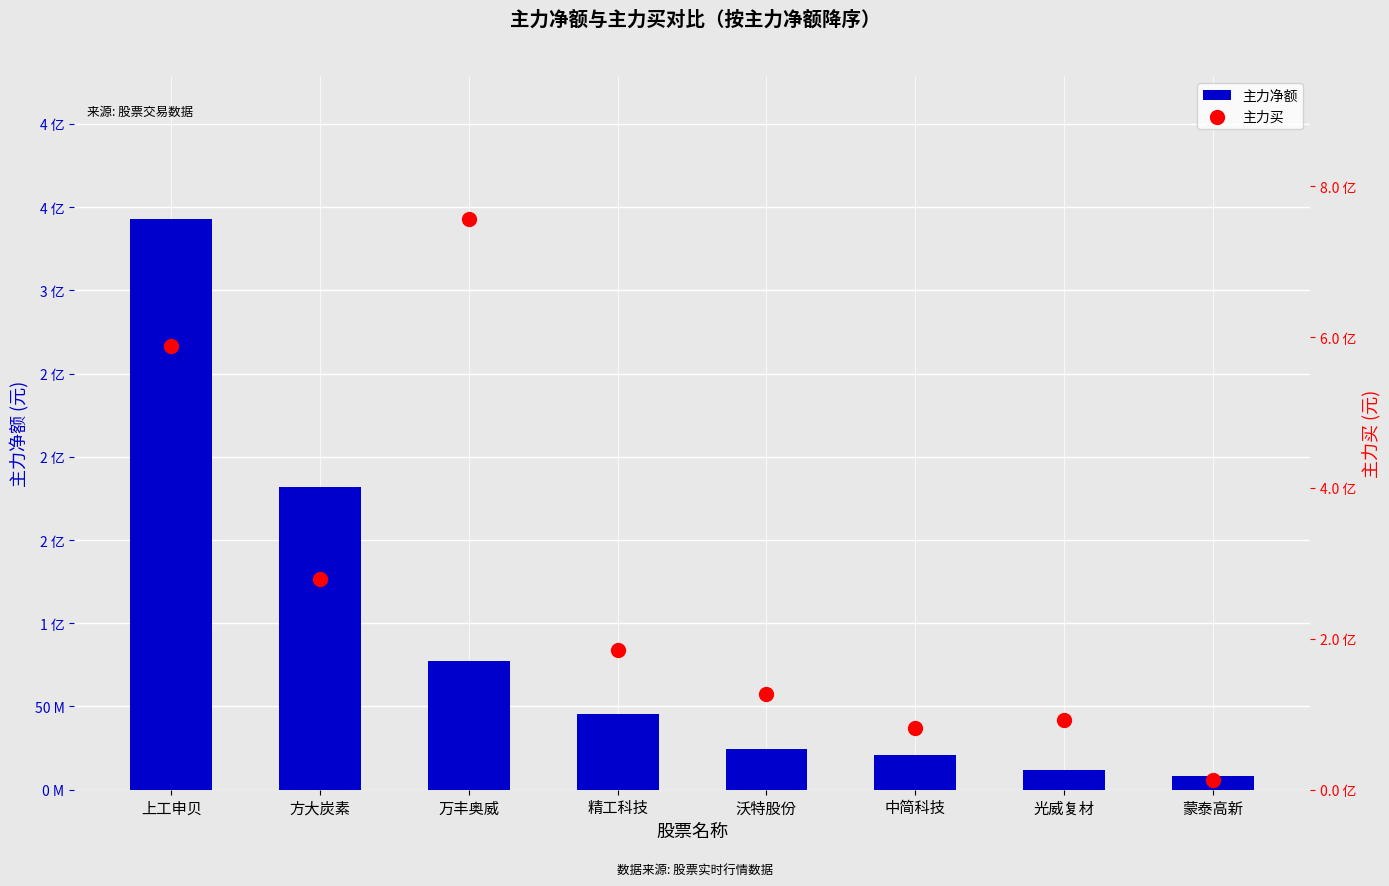

At how many categories does at least one series exceed 430470821?

2